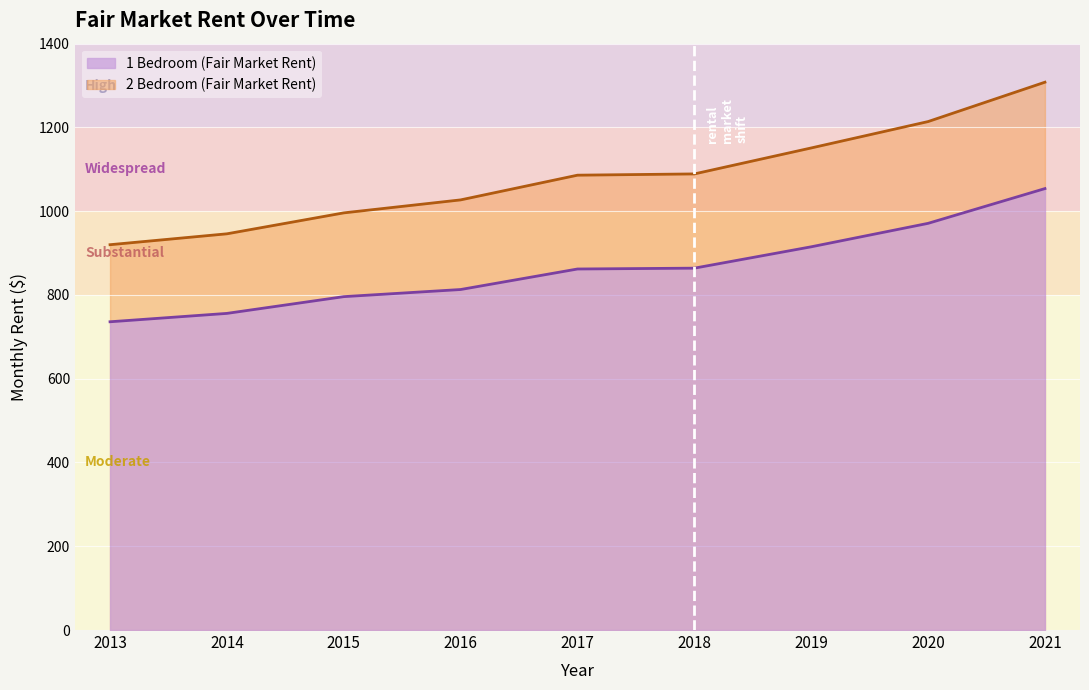

True or false: 1 Bedroom (Fair Market Rent) and 2 Bedroom (Fair Market Rent) intersect in this chart.

False